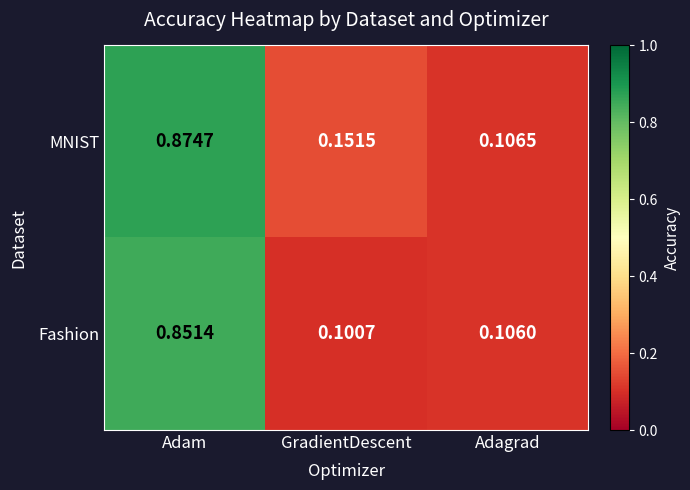

Rank the categories by MNIST value from lowest to highest.

Adagrad, GradientDescent, Adam